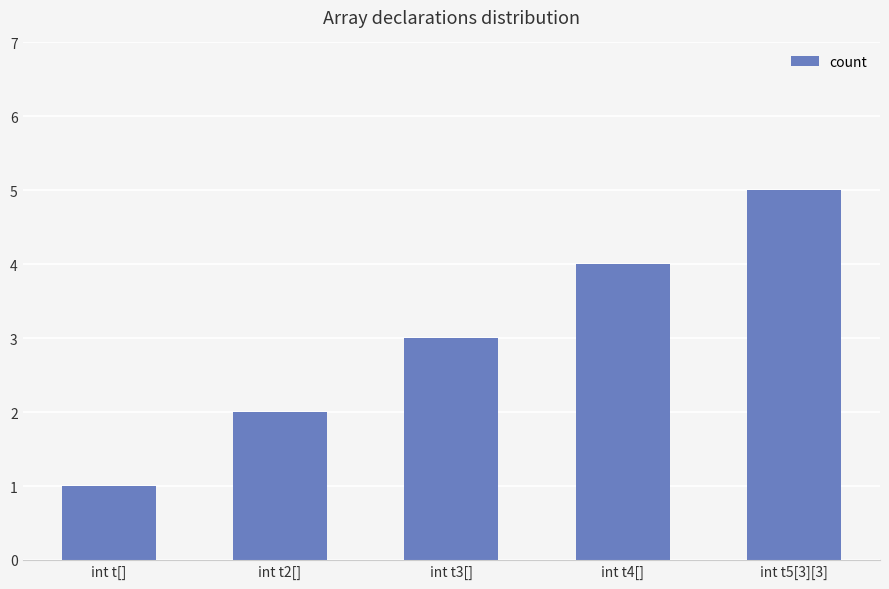

What is the value of the 5th bar from the left?

5